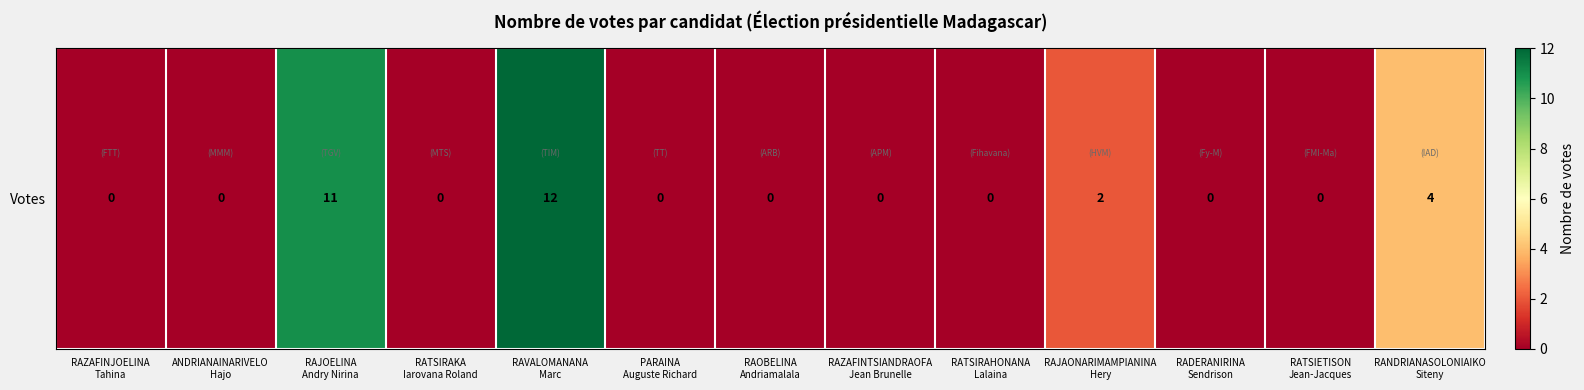

The chart shows a value of -5 at RATSIRAHONANA
Lalaina. True or false?

False